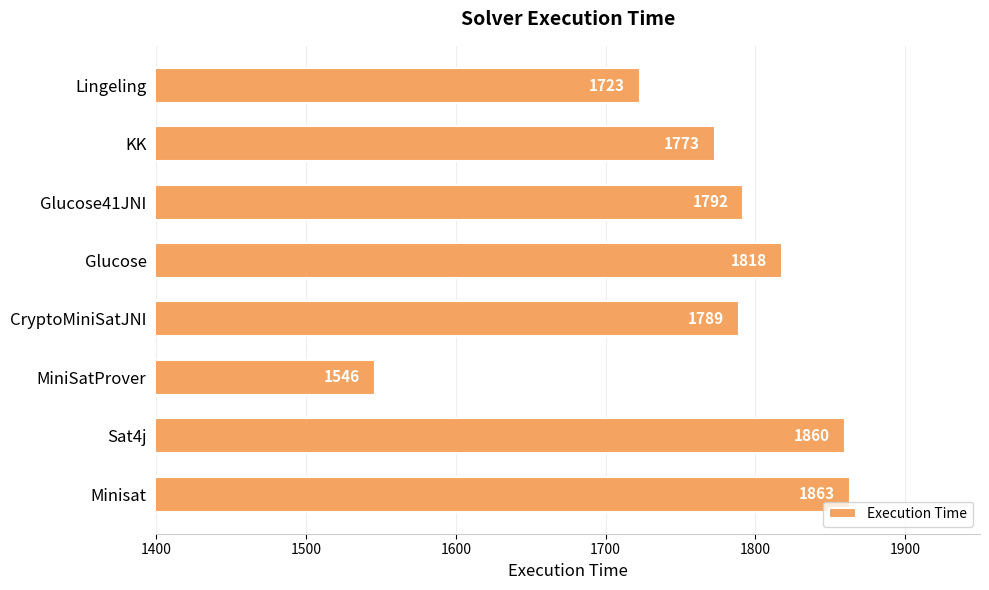

At which category does the chart reach its minimum across all series?

MiniSatProver